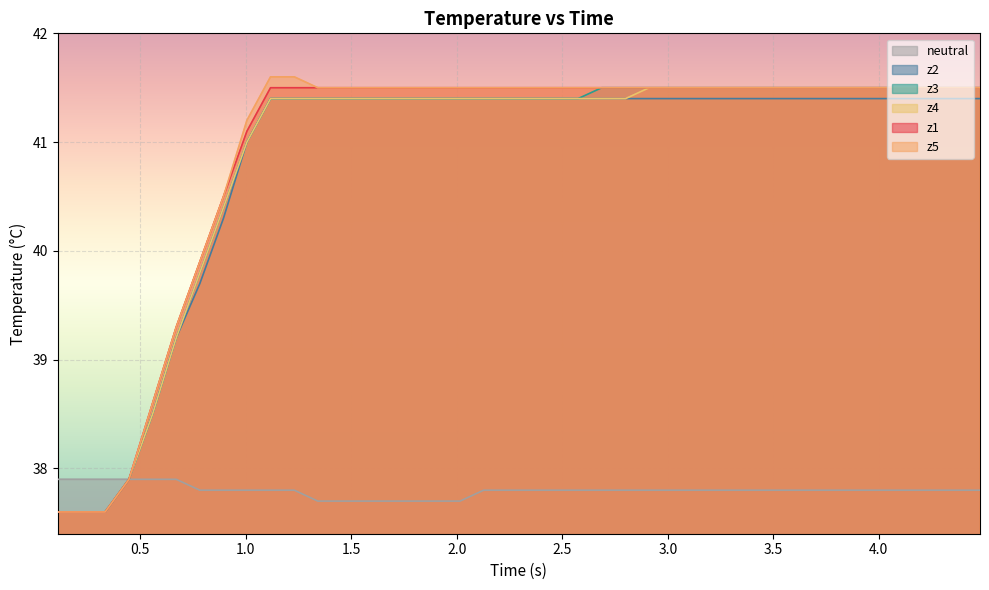

What is the value of the z5 point at the 17th from the left?

41.5